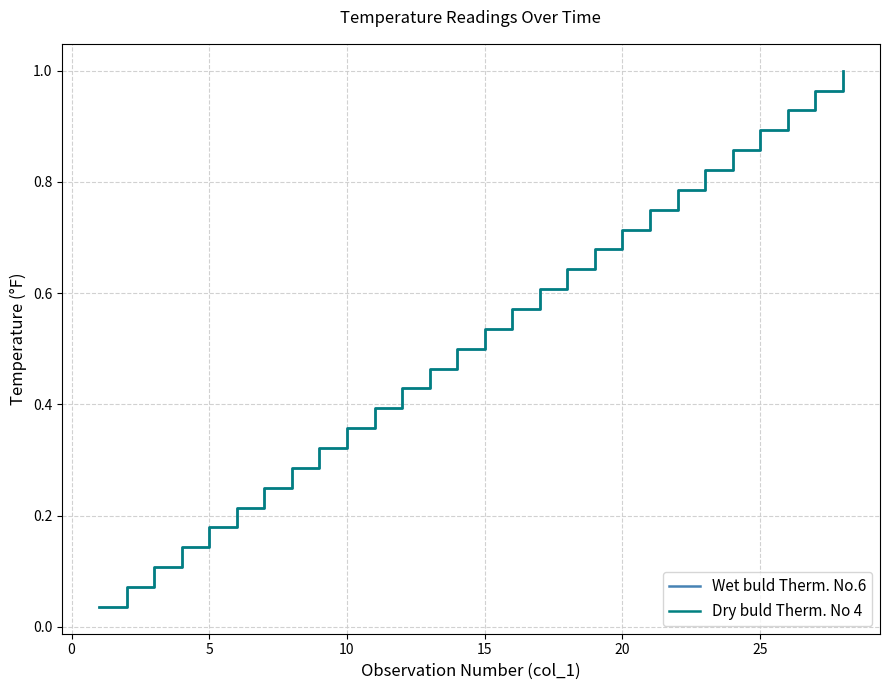

Is this an area chart (filled region under the line)?

No